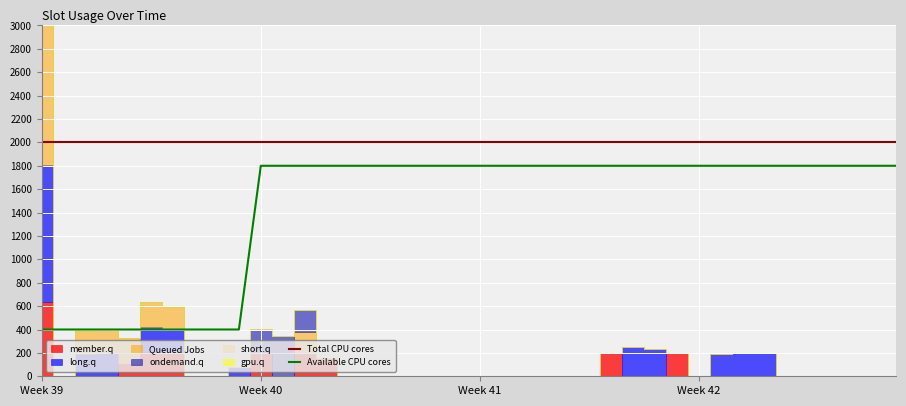

What is the minimum value for Total CPU cores?

2000